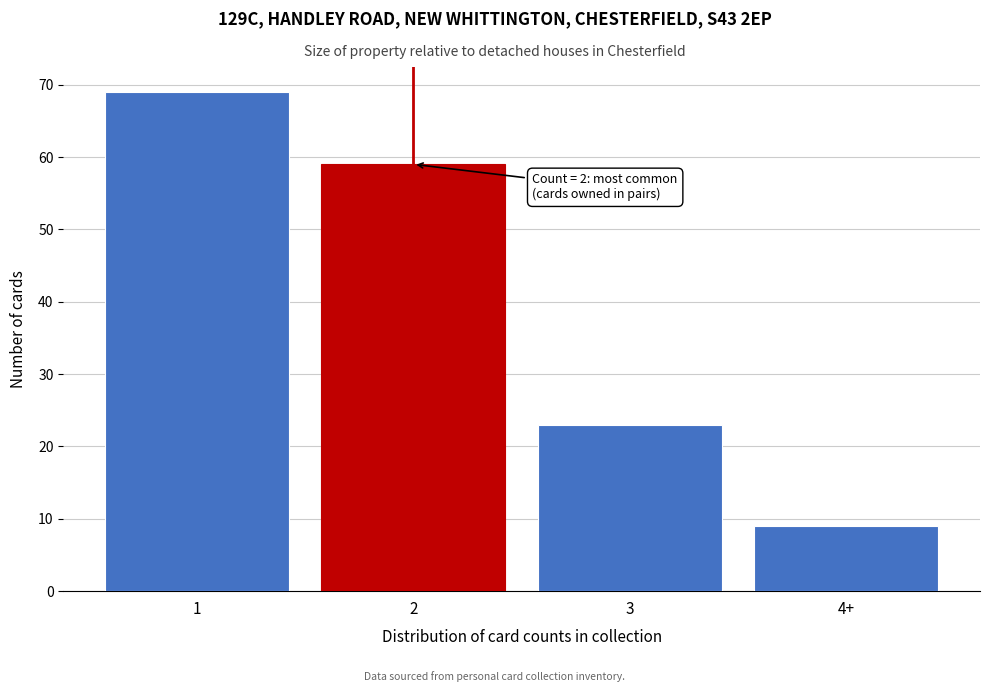

Reading left to right, extract all data points from this chart.

69	59	23	9